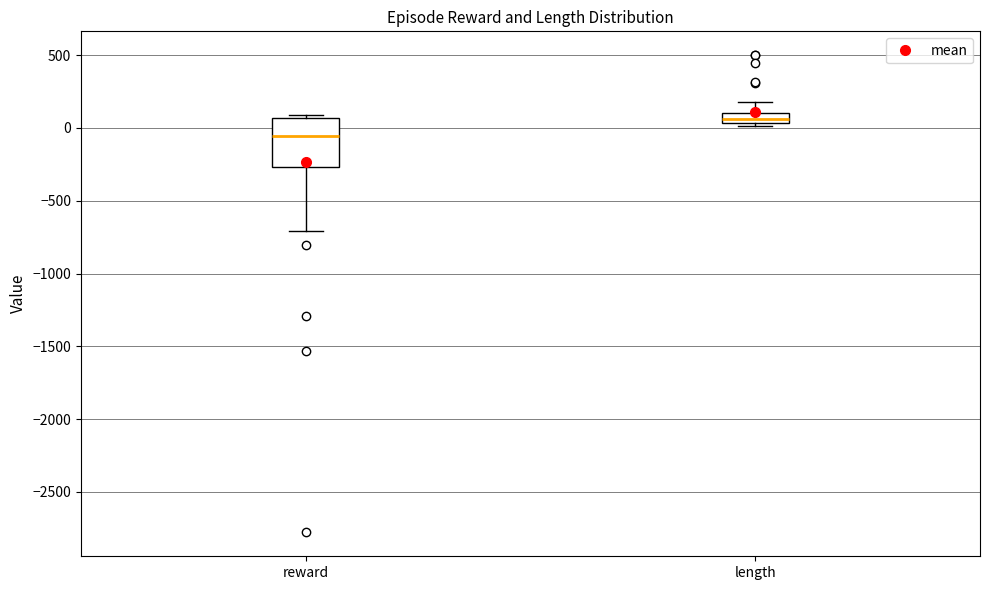

Where is the lower edge of the box for reward on the y-axis? The values are not printed on the chart, so give them approximately, as read against the axis.

-250